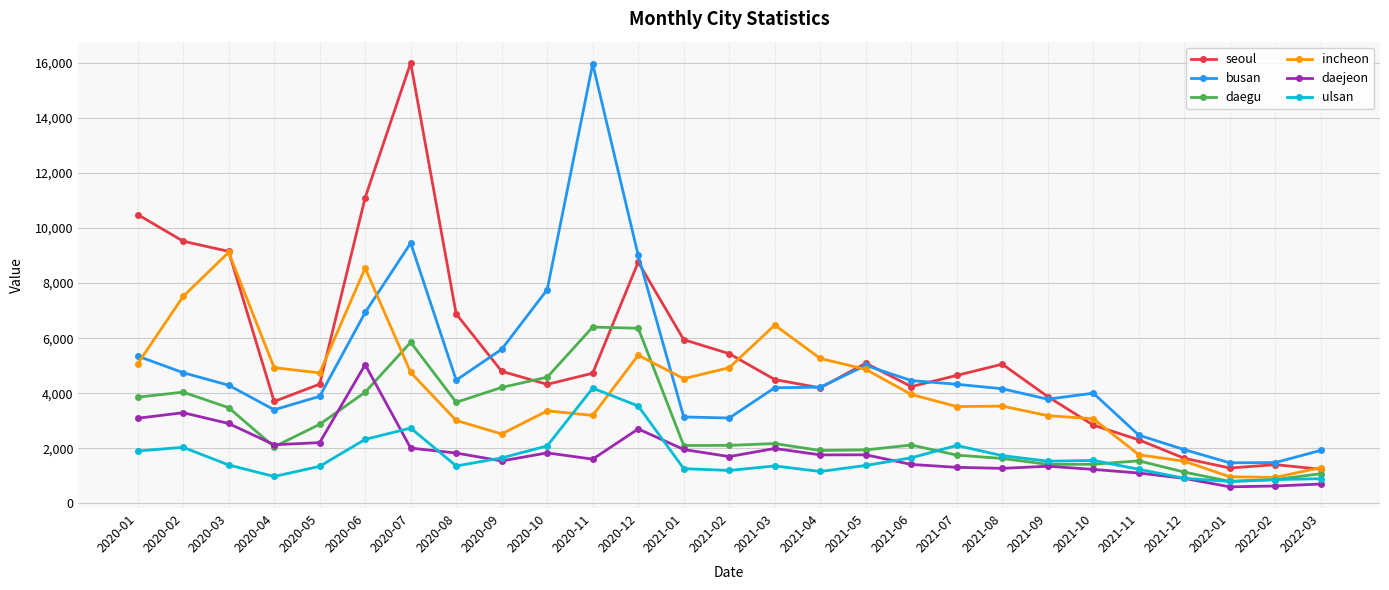

What is the label of the 5th point from the left?

2020-05